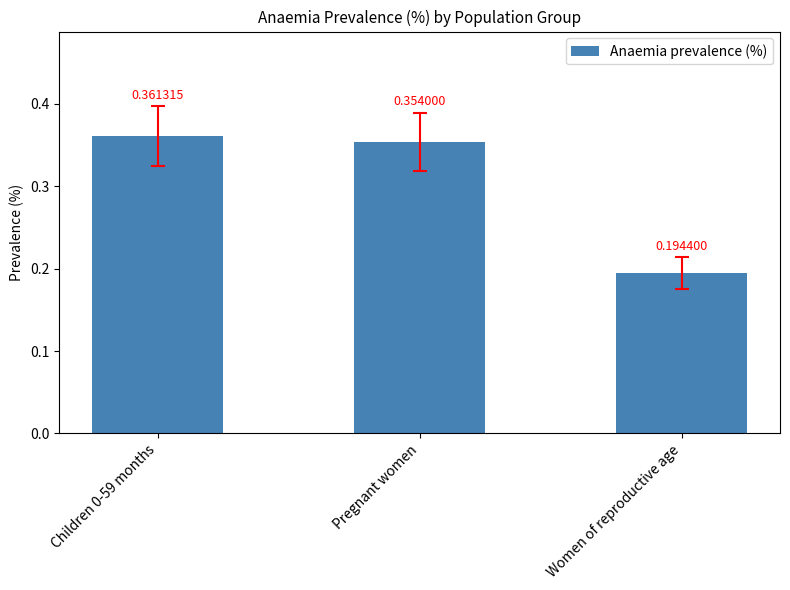

Rank the categories by value from lowest to highest.

Women of reproductive age, Pregnant women, Children 0-59 months